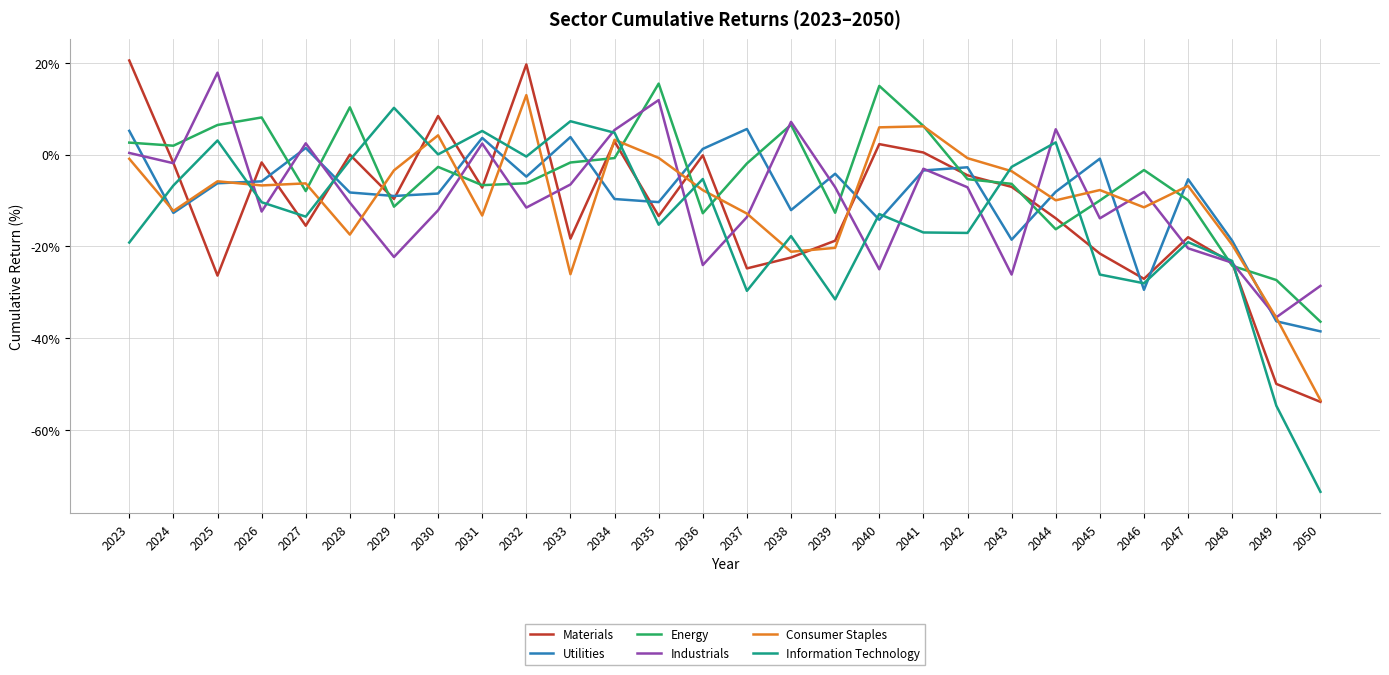

Where is the first local maximum for Materials?

2026